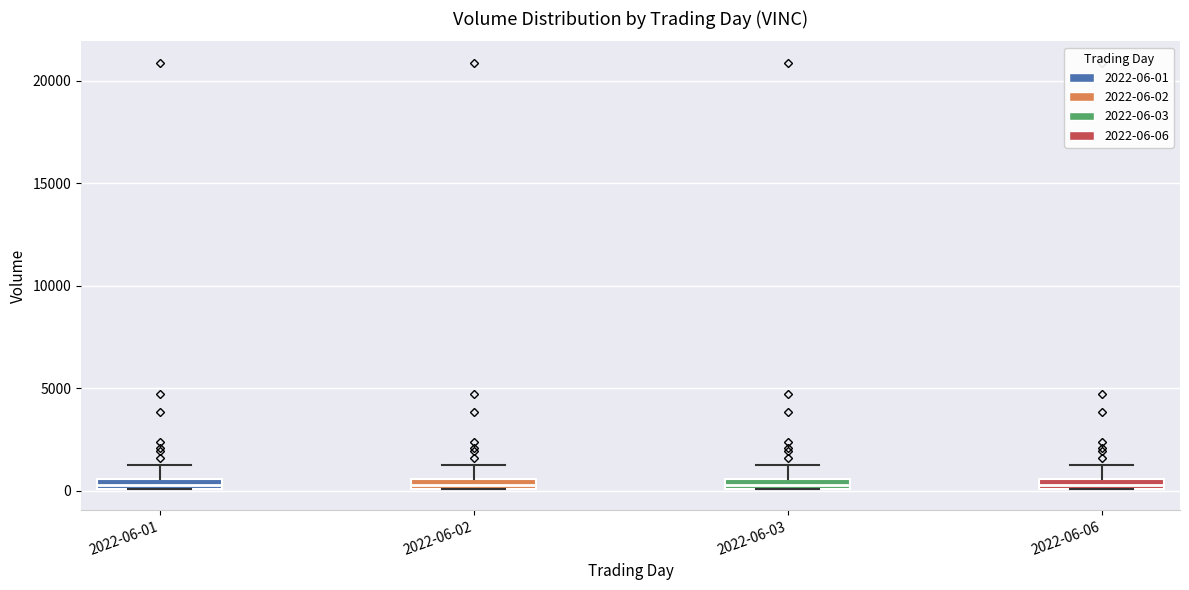

Where does the upper whisker of the box for 2022-06-02 end on the y-axis? The values are not printed on the chart, so give them approximately, as read against the axis.

1500